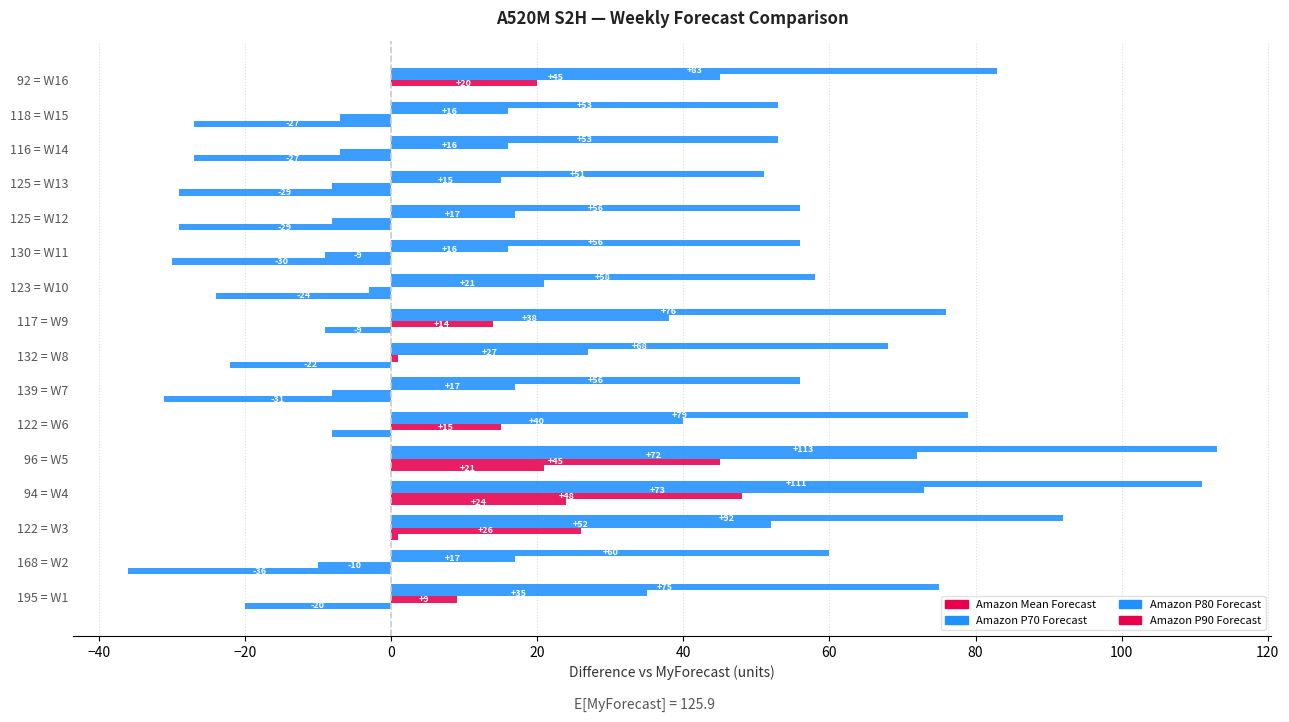

How many series are shown in this chart?

4